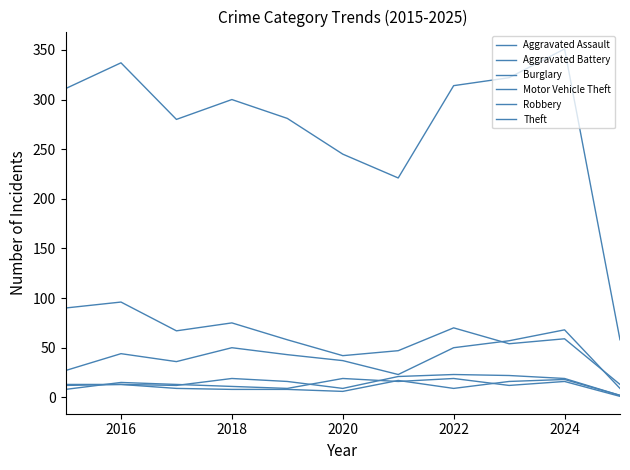

What is the maximum value shown in the chart?

351